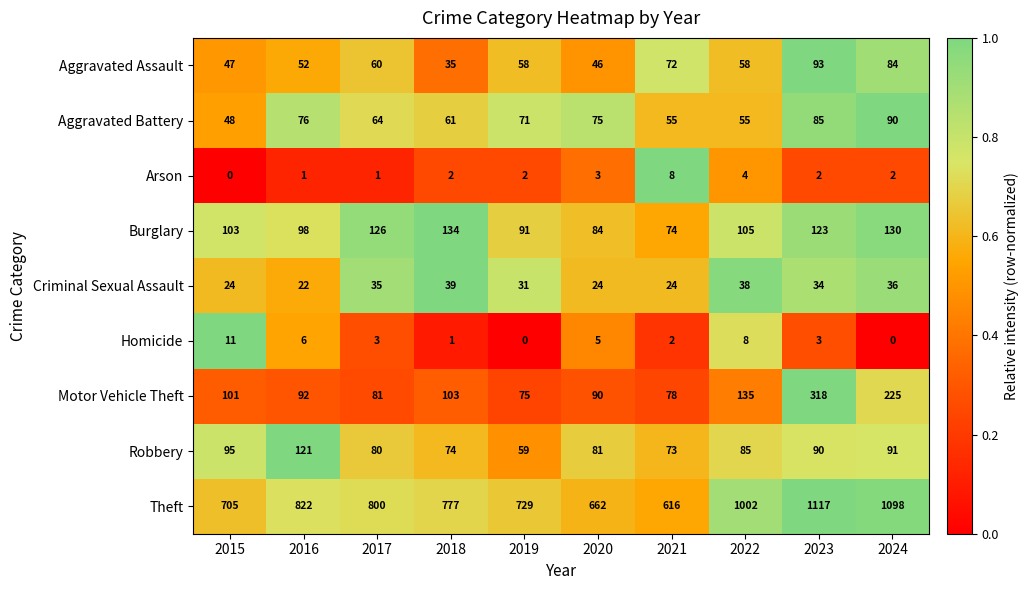

At 2023, list the series in order from largest to smallest.

Theft, Motor Vehicle Theft, Burglary, Aggravated Assault, Robbery, Aggravated Battery, Criminal Sexual Assault, Homicide, Arson